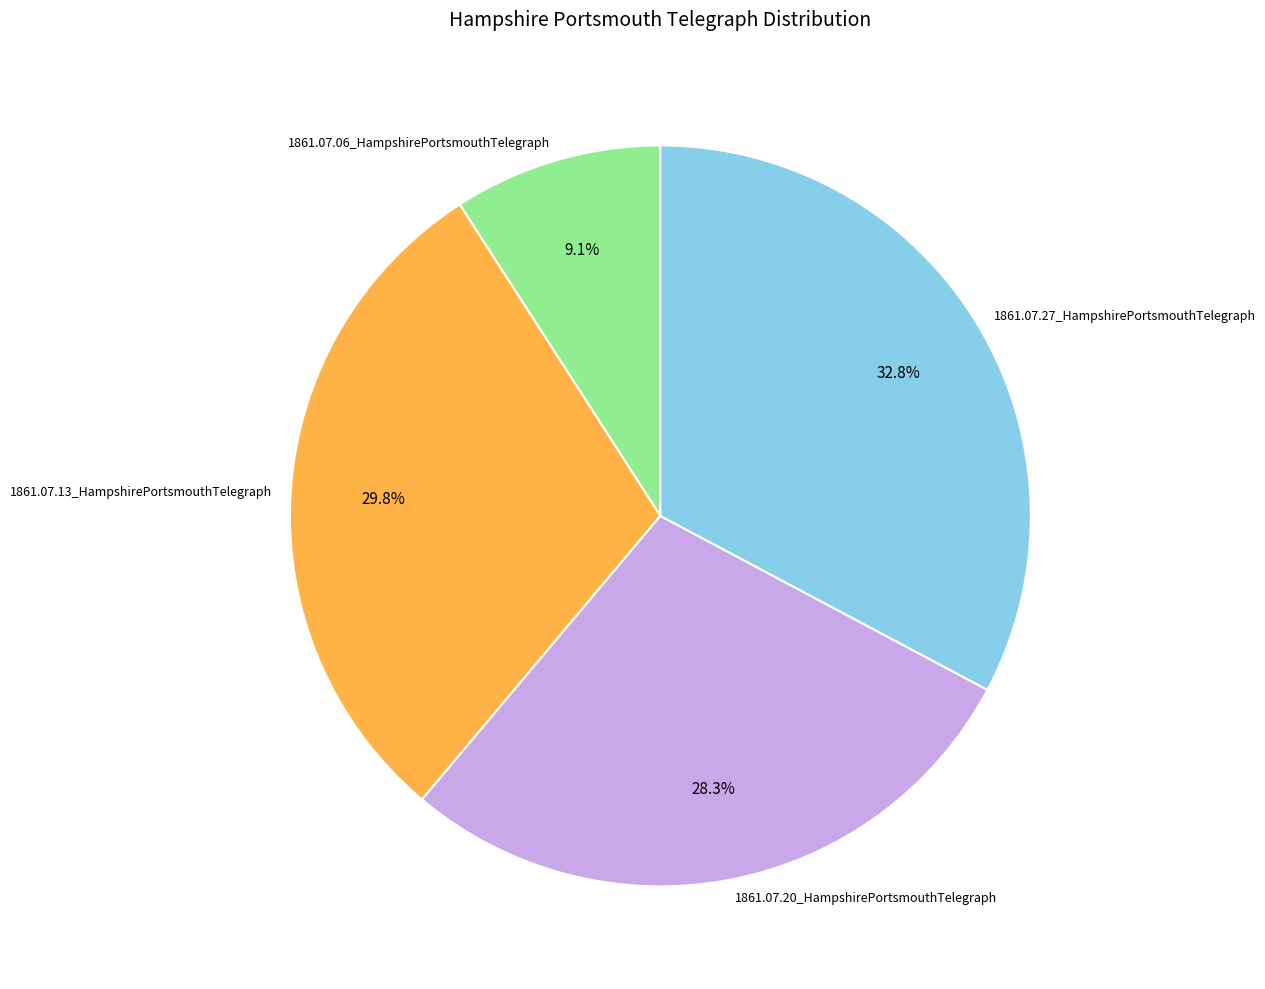

Which slice is the largest?

1861.07.27_HampshirePortsmouthTelegraph